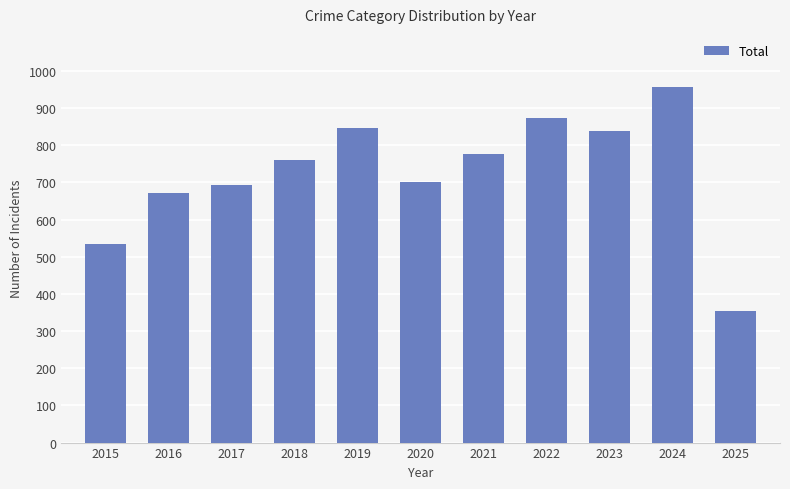

The value at 2019 is 847. True or false?

True